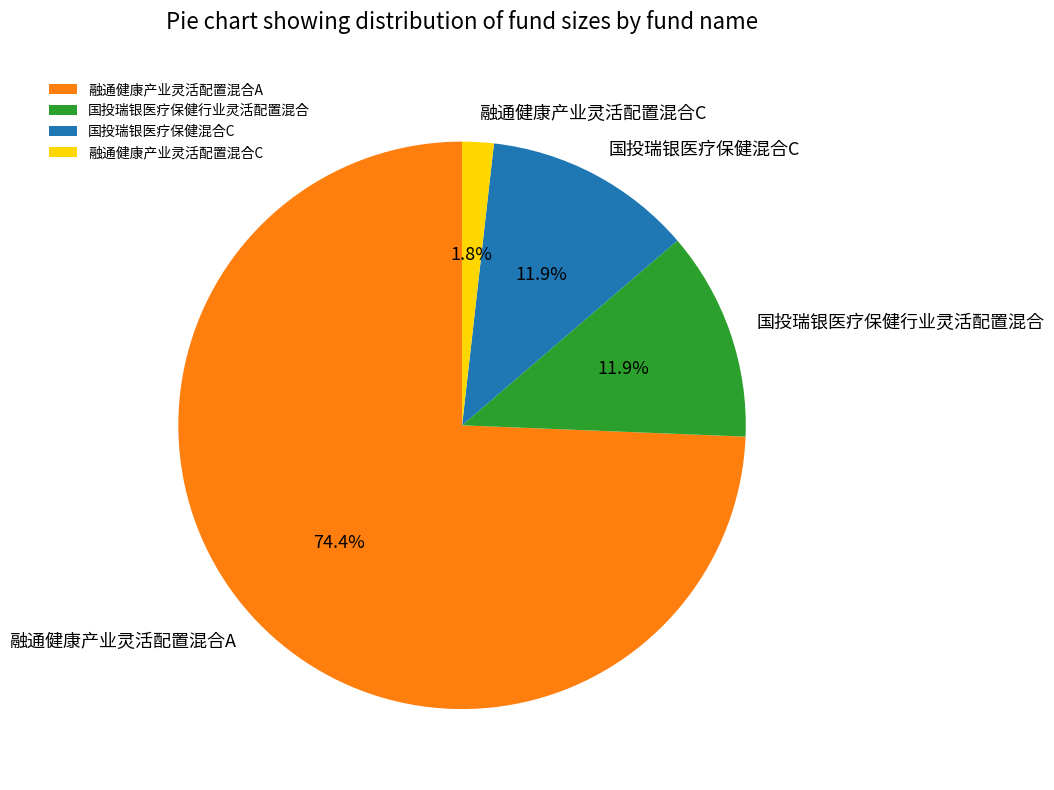

To the nearest percent, what portion does 融通健康产业灵活配置混合C represent?

2%